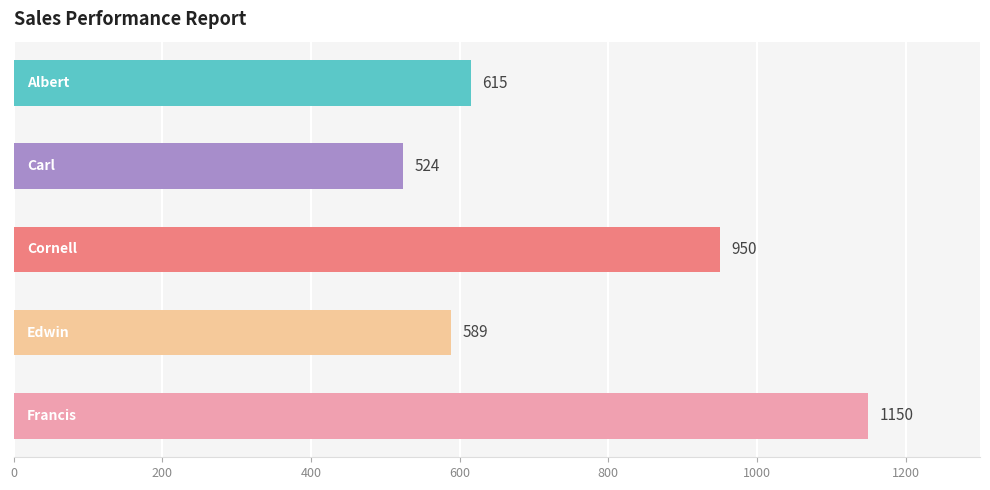

What is the value of the 4th bar from the top?

589